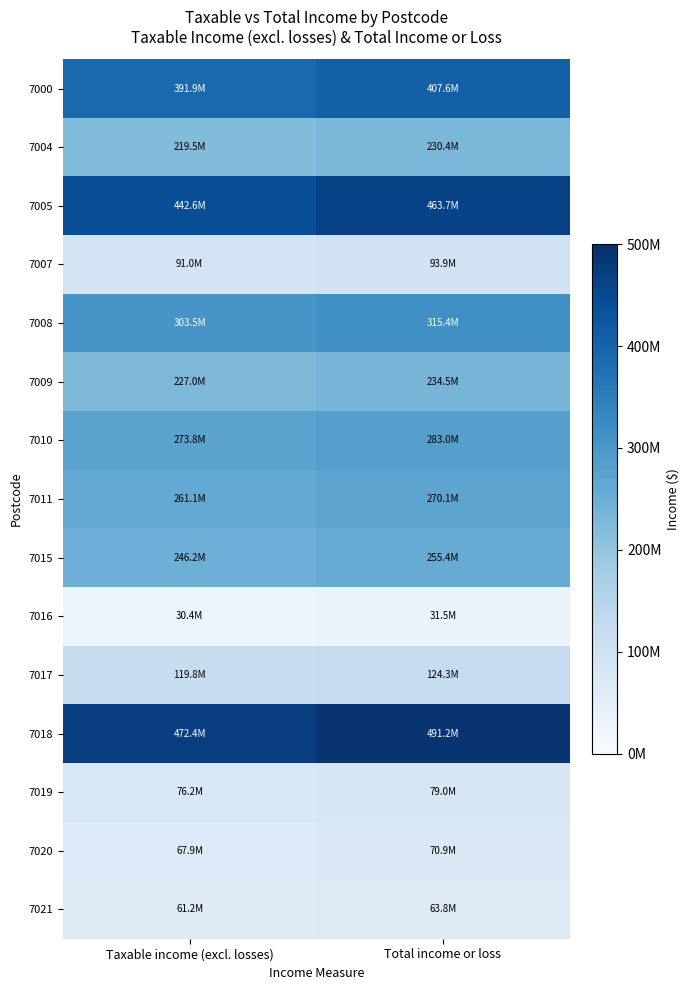

What is the total value across all series at Taxable income (excl. losses)?

3284538407